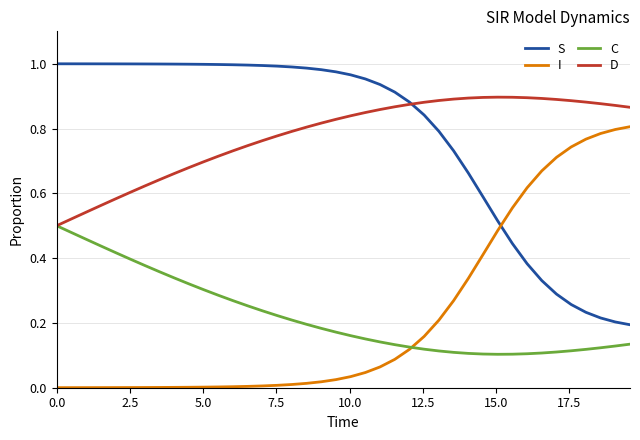

List the series in order of their peak value, lowest first.

C, I, D, S